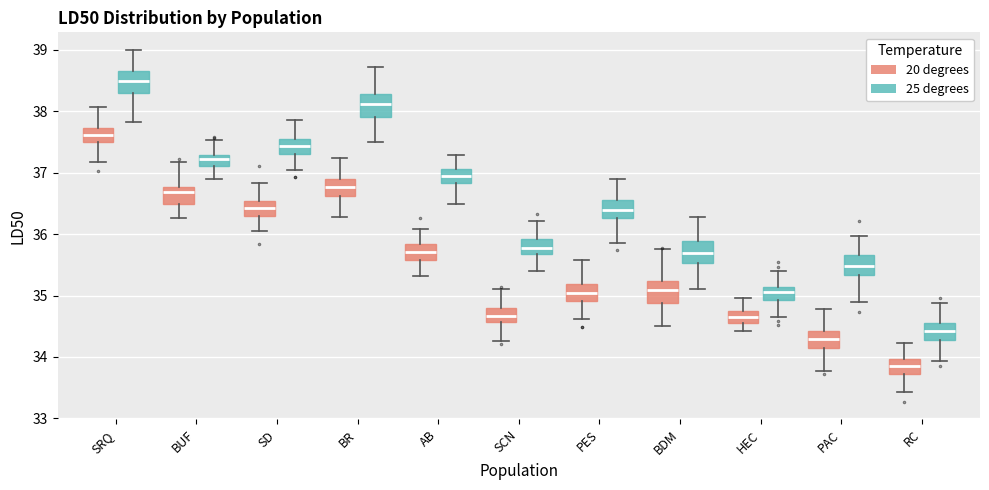

Reading left to right, transcribe this box plot: for each box, give where its median line is, the range the box spans, and where its two whiskers end, as read against the y-axis. The values are not printed on the chart, so give them approximately, as read against the axis.

SRQ (20 degrees): median 37.6, box 37.5 to 37.7, whiskers 37.2 to 38.1
SRQ (25 degrees): median 38.5, box 38.3 to 38.7, whiskers 37.8 to 39.0
BUF (20 degrees): median 36.7, box 36.5 to 36.8, whiskers 36.3 to 37.2
BUF (25 degrees): median 37.2, box 37.1 to 37.3, whiskers 36.9 to 37.5
SD (20 degrees): median 36.4, box 36.3 to 36.5, whiskers 36.1 to 36.8
SD (25 degrees): median 37.4, box 37.3 to 37.5, whiskers 37.0 to 37.9
BR (20 degrees): median 36.8, box 36.6 to 36.9, whiskers 36.3 to 37.2
BR (25 degrees): median 38.1, box 37.9 to 38.3, whiskers 37.5 to 38.7
AB (20 degrees): median 35.7, box 35.6 to 35.8, whiskers 35.3 to 36.1
AB (25 degrees): median 36.9, box 36.8 to 37.1, whiskers 36.5 to 37.3
SCN (20 degrees): median 34.7, box 34.6 to 34.8, whiskers 34.3 to 35.1
SCN (25 degrees): median 35.8, box 35.7 to 35.9, whiskers 35.4 to 36.2
PES (20 degrees): median 35.0, box 34.9 to 35.2, whiskers 34.6 to 35.6
PES (25 degrees): median 36.4, box 36.3 to 36.6, whiskers 35.9 to 36.9
BDM (20 degrees): median 35.1, box 34.9 to 35.2, whiskers 34.5 to 35.8
BDM (25 degrees): median 35.7, box 35.5 to 35.9, whiskers 35.1 to 36.3
HEC (20 degrees): median 34.6 (inside the box), box 34.6 to 34.8, whiskers 34.4 to 35.0
HEC (25 degrees): median 35.1 (inside the box), box 34.9 to 35.1, whiskers 34.7 to 35.4
PAC (20 degrees): median 34.3, box 34.1 to 34.4, whiskers 33.8 to 34.8
PAC (25 degrees): median 35.5, box 35.3 to 35.7, whiskers 34.9 to 36.0
RC (20 degrees): median 33.9, box 33.7 to 34.0, whiskers 33.4 to 34.2
RC (25 degrees): median 34.4, box 34.3 to 34.5, whiskers 33.9 to 34.9